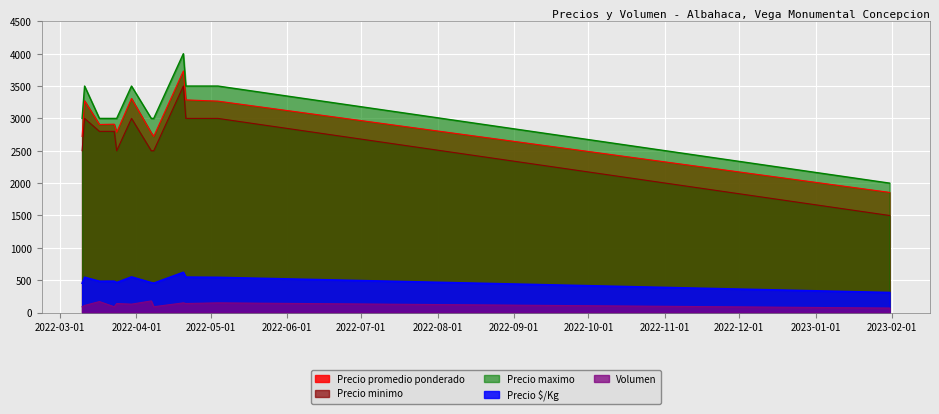

Which category has the highest value in the Precio minimo series?

2022-04-20